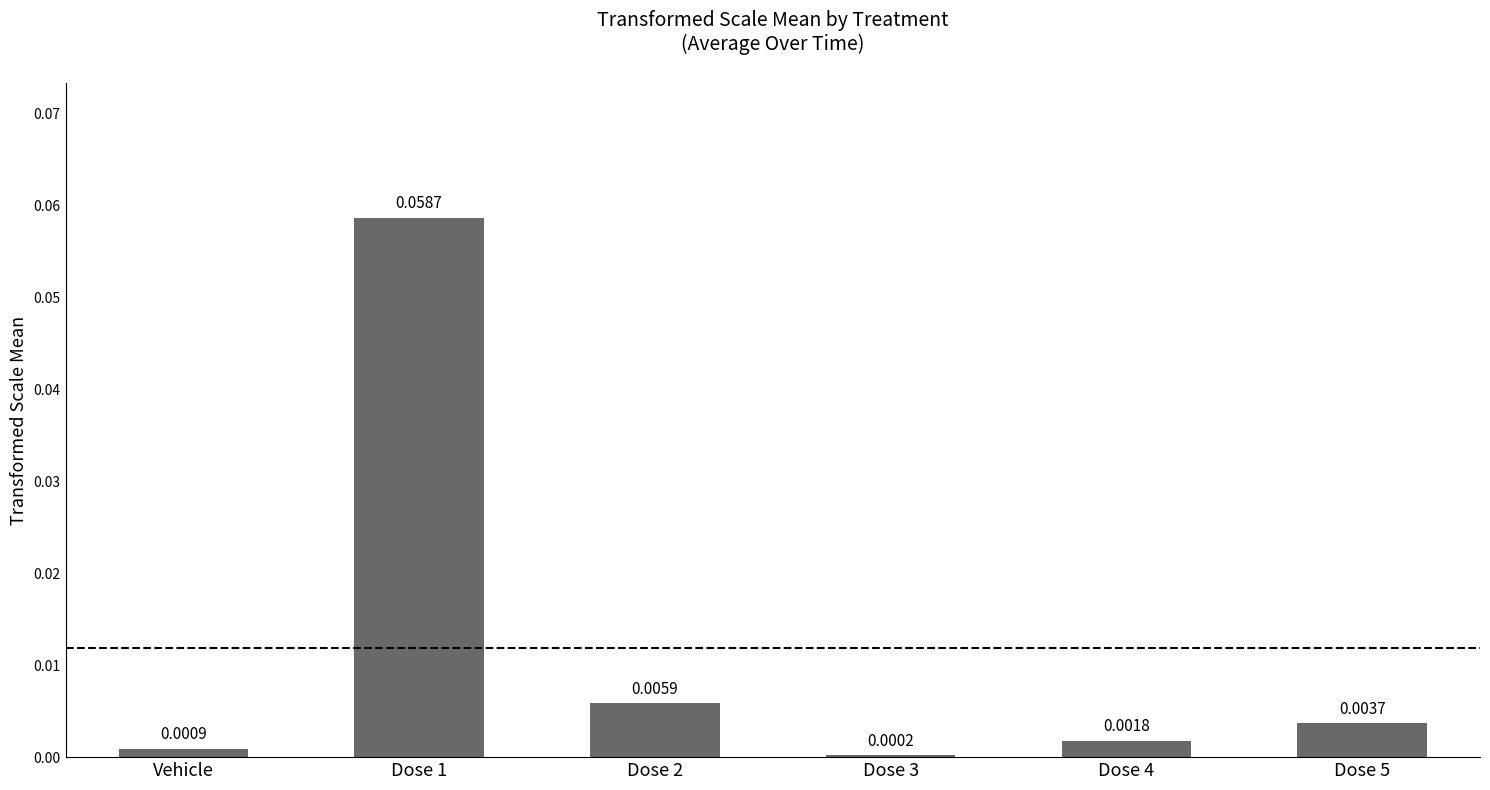

Which has a higher value, Dose 2 or Vehicle?

Dose 2